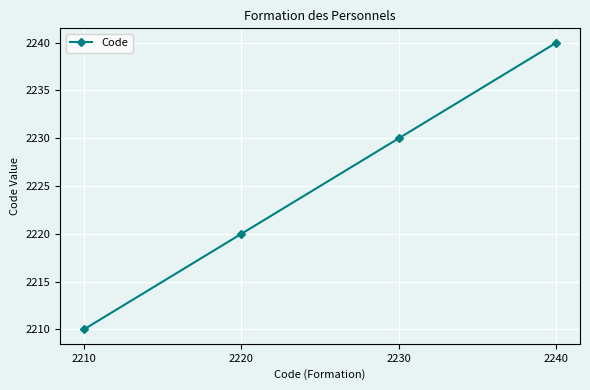

How many values are below 2230?

2